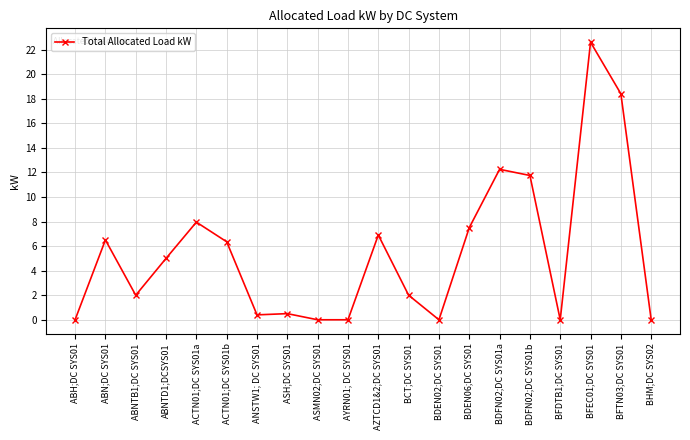

What is the sum of the values at BFEC01;DC SYS01 and BDEN06;DC SYS01?

30.1